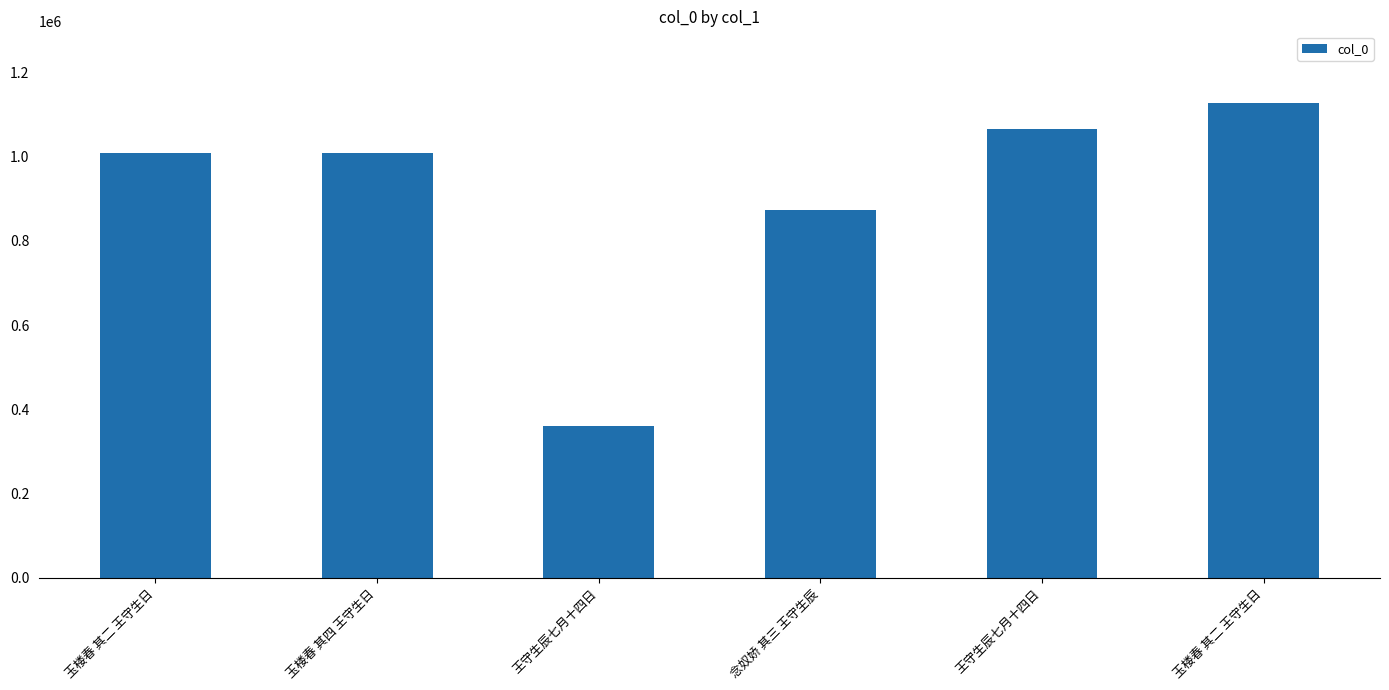

What is the change in value from 念奴娇 其三 王守生辰 to 王守生辰七月十四日?

+192737